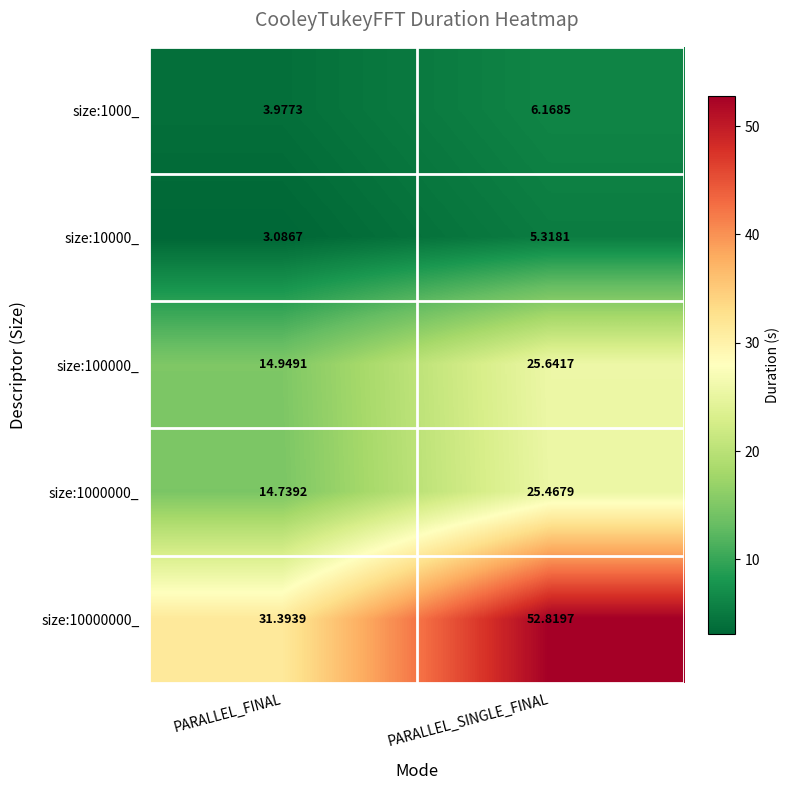

Which label corresponds to the largest value in the chart?

PARALLEL_SINGLE_FINAL